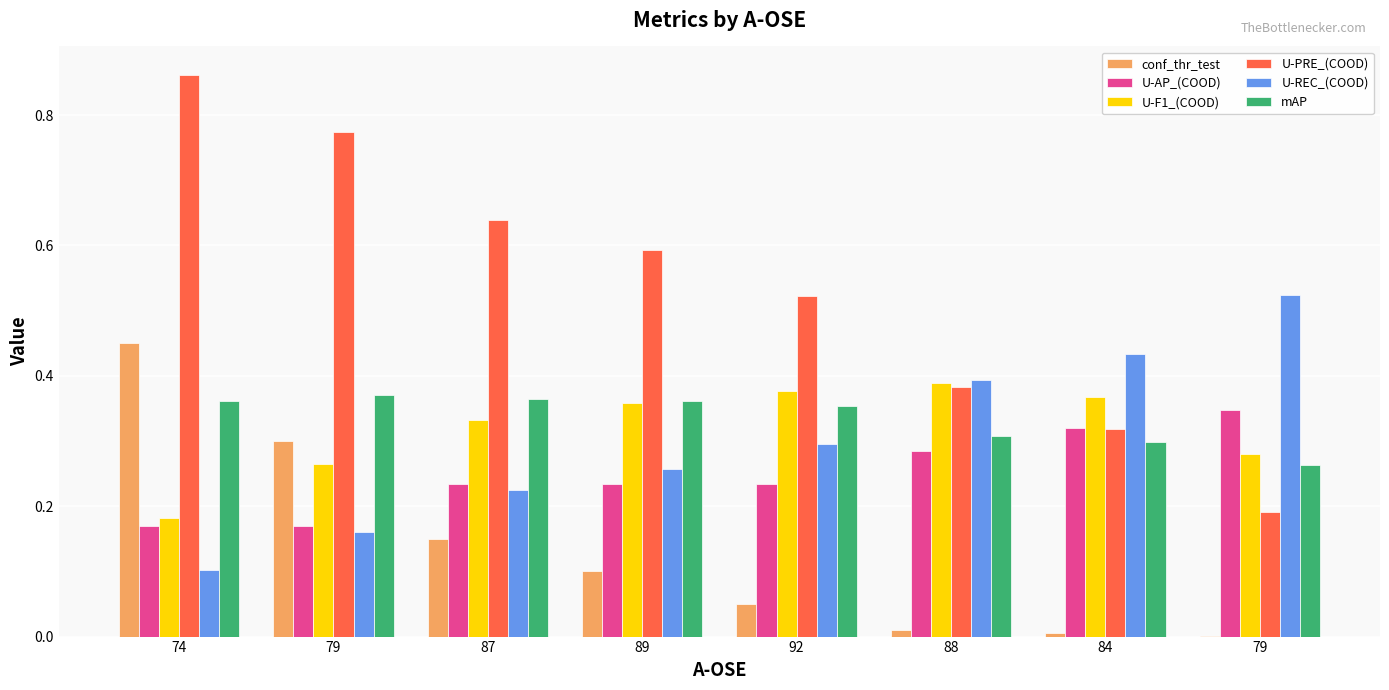

Between 79 and 74, which is larger?

74